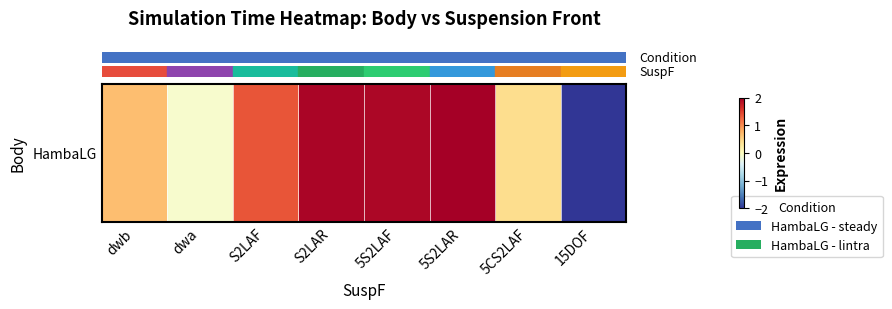

What is the sum of all values?

6.2